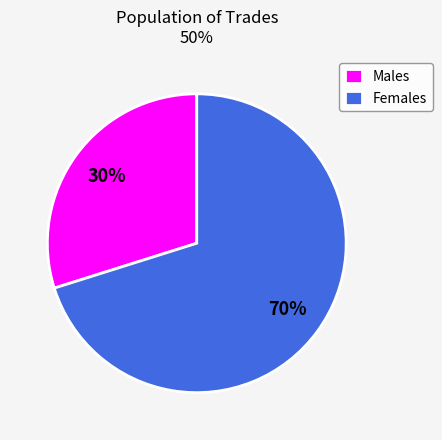

Which slice is the smallest?

Males